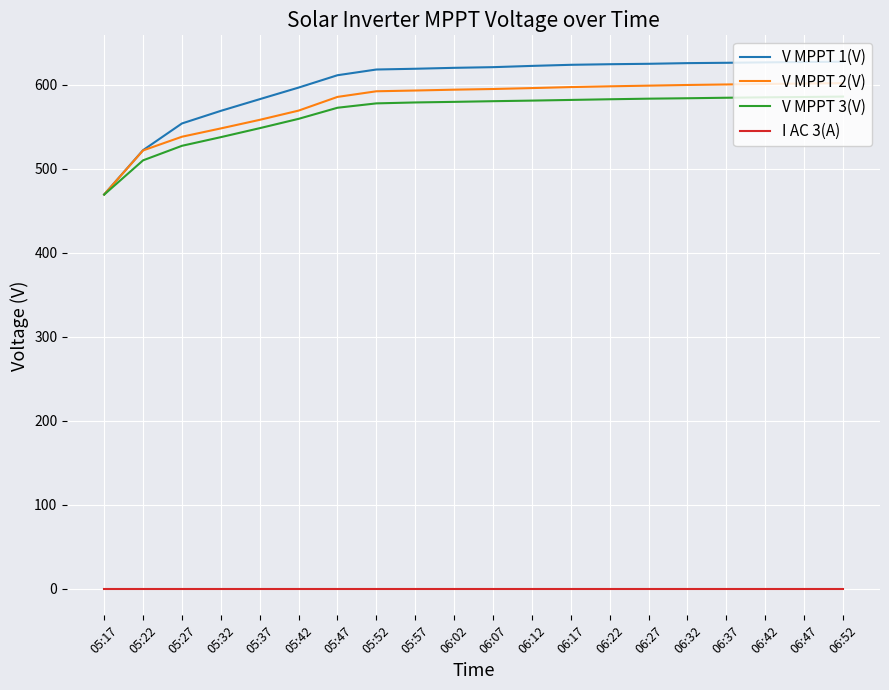

Does the chart have visible grid lines?

Yes